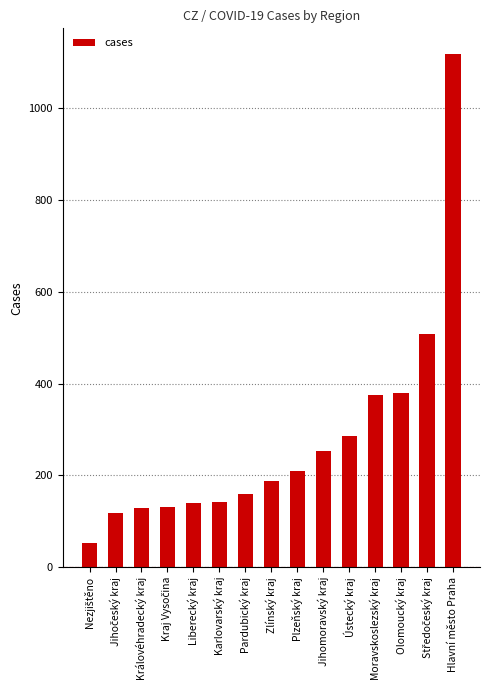

What is the value of the 7th bar from the left?

160